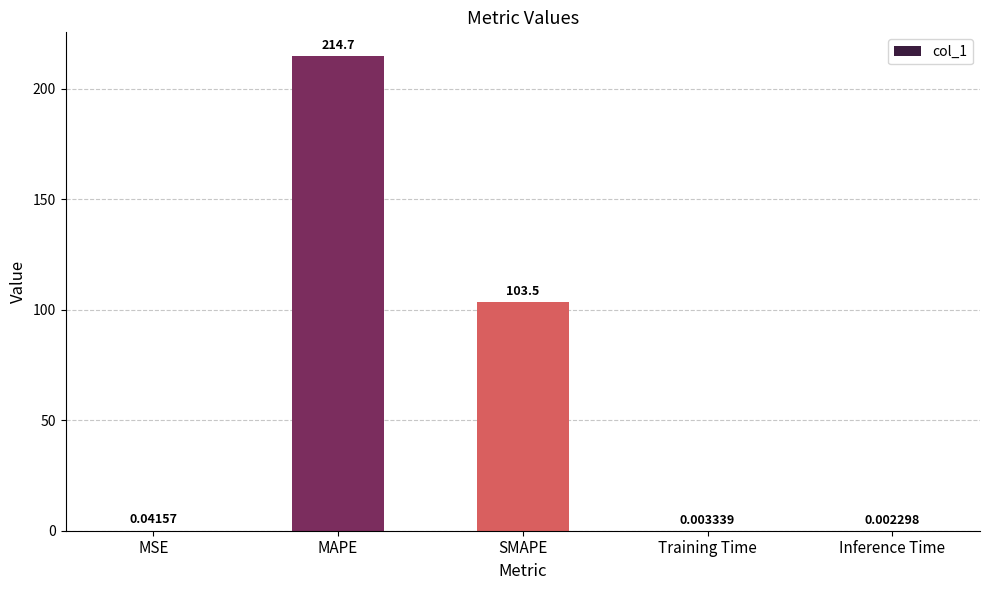

How many categories are shown in the chart?

5